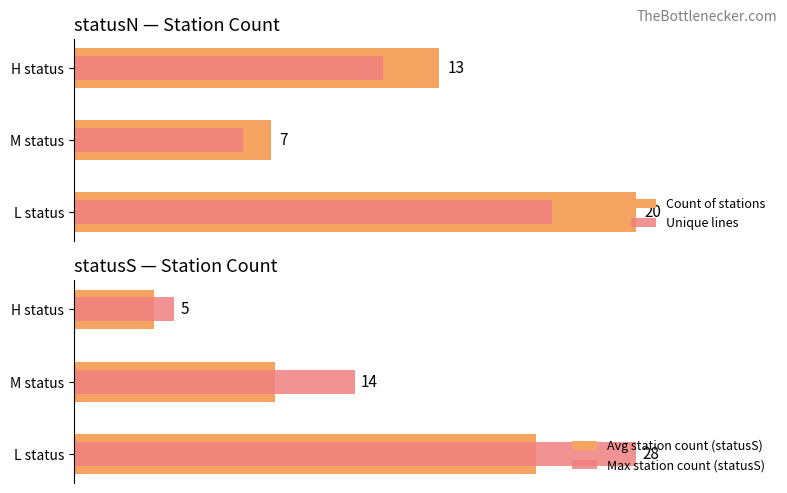

True or false: Max station count (statusS) has a value of 14 at M status.

True